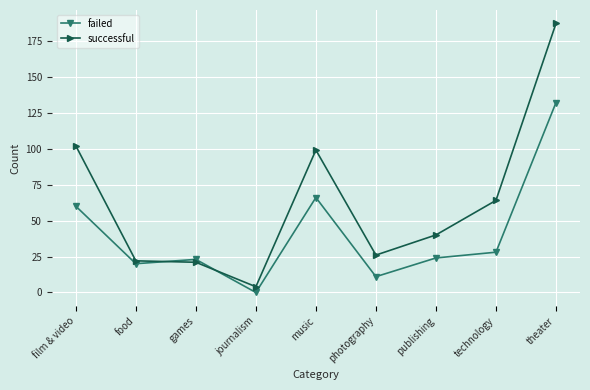

After their last crossing, which series has the higher values: failed or successful?

successful